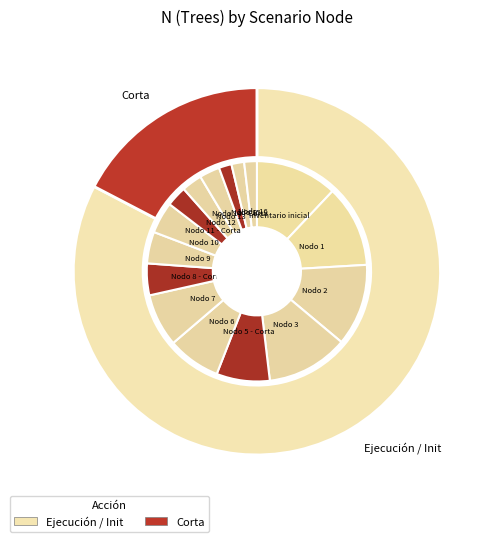

Is it true that Nodo 14 - Corta is 2% of the pie?

True